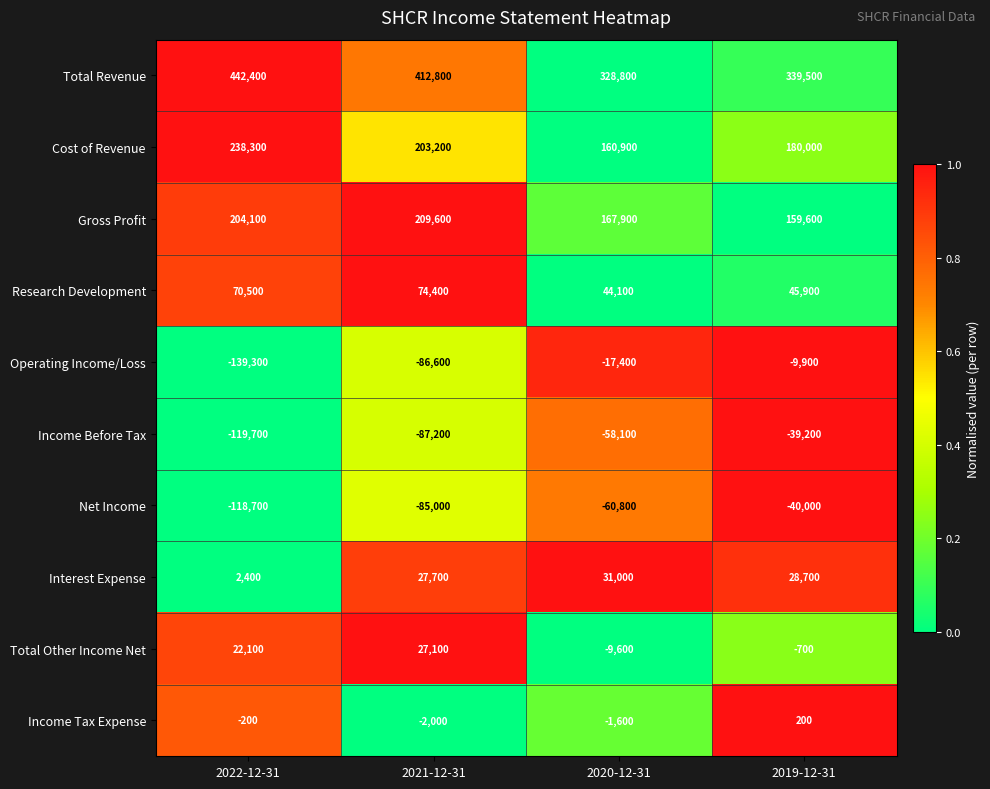

At how many categories does at least one series exceed 0?

4